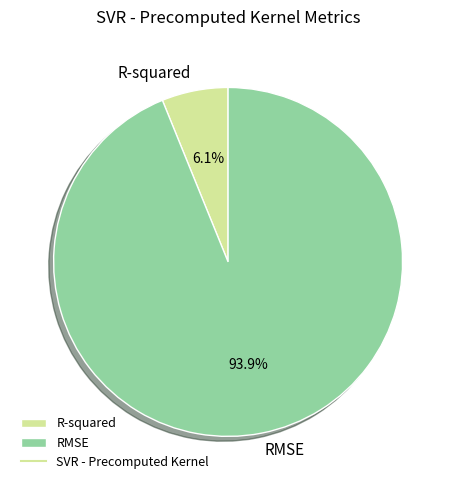

Combined, do R-squared and RMSE account for over 50%?

Yes